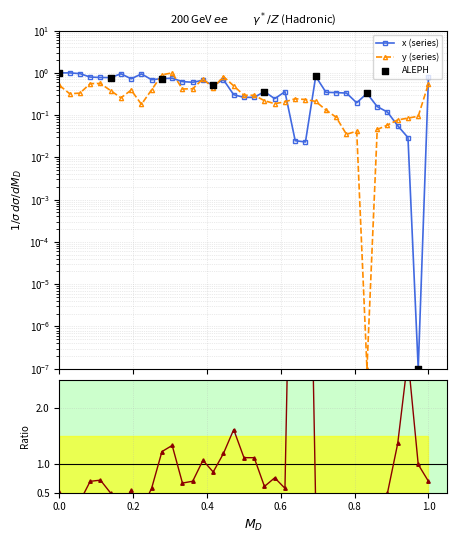

At how many categories does at least one series exceed 0?

37